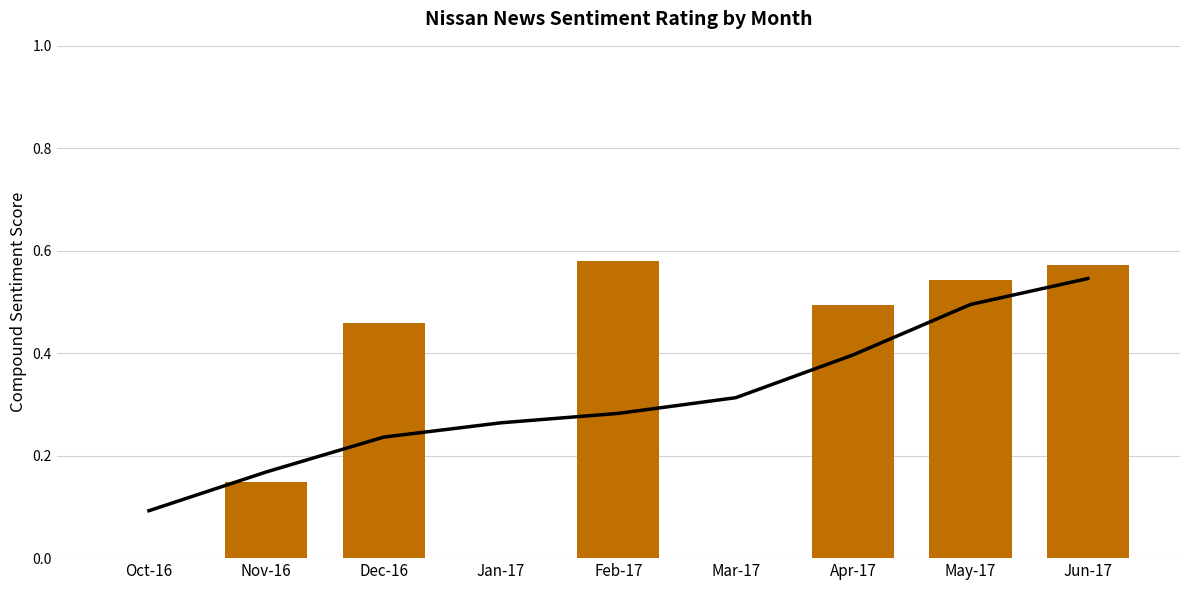

Between Jan-17 and Jun-17, which series saw the biggest shift?

Rating